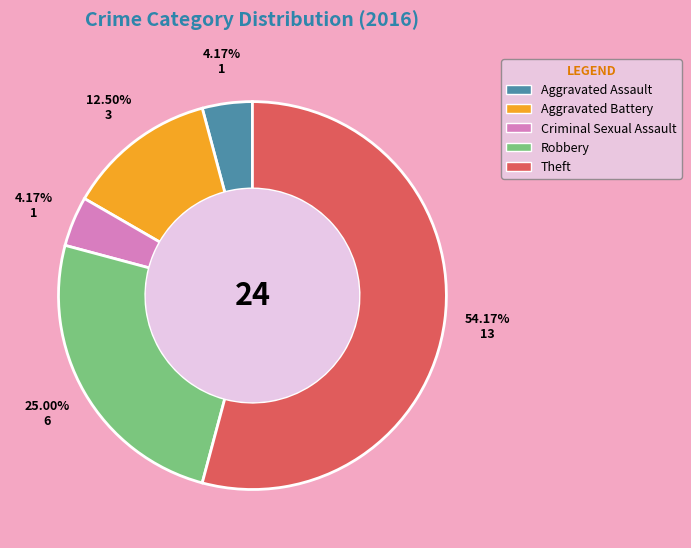

Do Criminal Sexual Assault and Aggravated Assault together represent more than half of the pie?

No